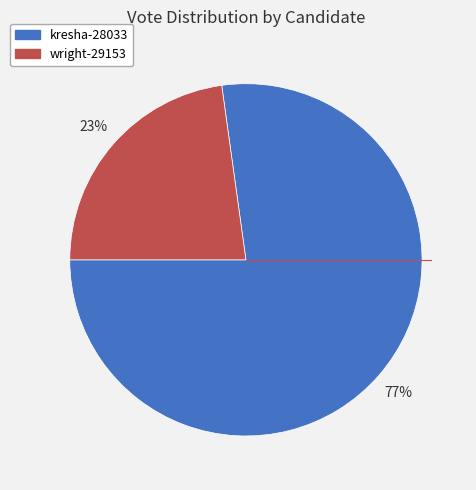

Count the number of slices in the pie.

2